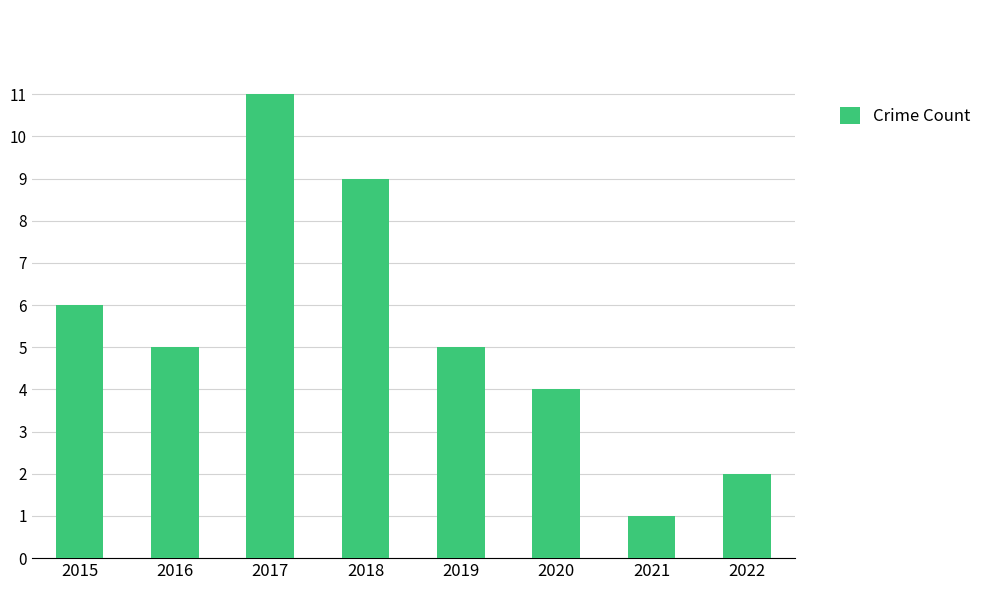

Approximately how many times larger is the value at 2022 compared to 2015?

0.3